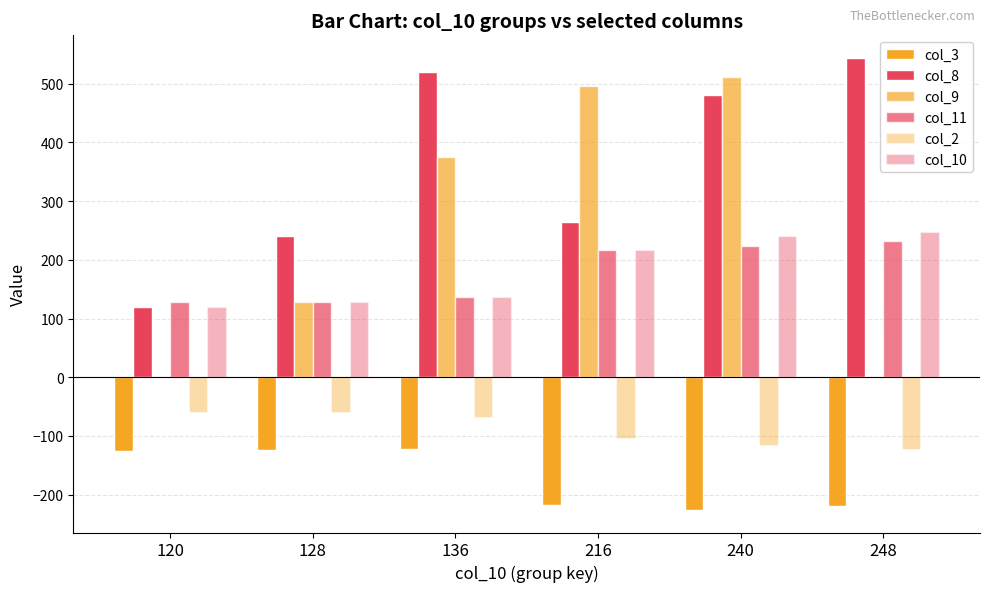

Does the chart contain stacked bars?

No